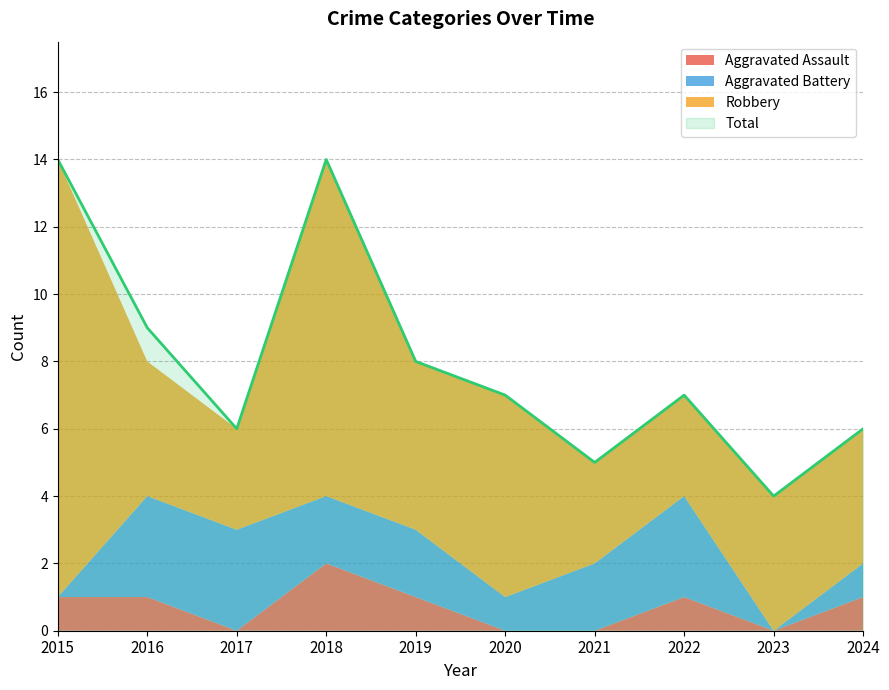

Where is Robbery nearest to the value 8?

2018